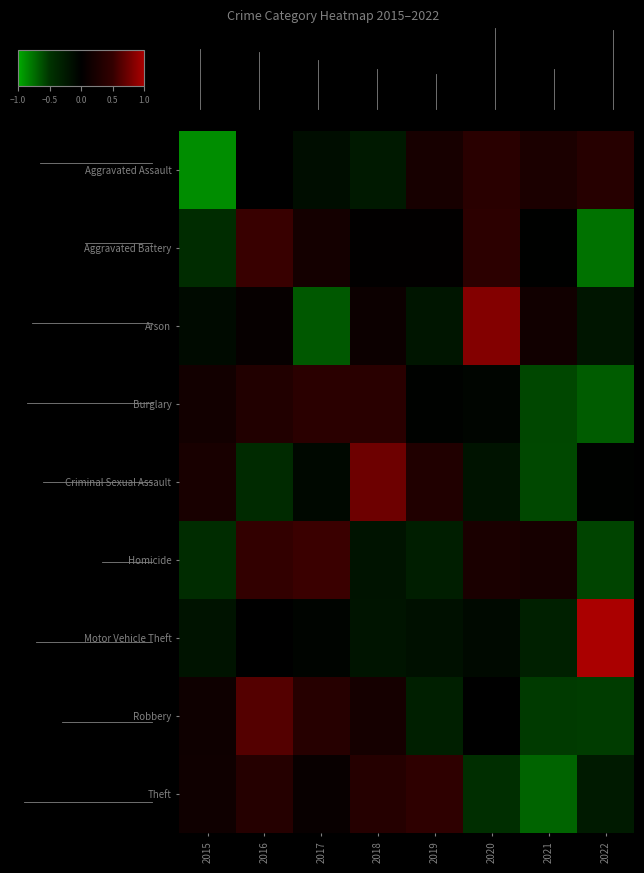

Reading right to left, transcribe all the data shown in this chart.

row_0: 2022=0.4	2021=0.3	2020=0.4	2019=0.2	2018=-0.3	2017=-0.1	2016=-0.0	2015=-0.9
row_1: 2022=-0.8	2021=-0.0	2020=0.4	2019=0.0	2018=0.0	2017=0.2	2016=0.5	2015=-0.4
row_2: 2022=-0.2	2021=0.2	2020=0.8	2019=-0.2	2018=0.1	2017=-0.7	2016=0.1	2015=-0.1
row_3: 2022=-0.7	2021=-0.6	2020=-0.1	2019=-0.0	2018=0.4	2017=0.4	2016=0.3	2015=0.2
row_4: 2022=-0.0	2021=-0.6	2020=-0.2	2019=0.3	2018=0.7	2017=-0.1	2016=-0.4	2015=0.2
row_5: 2022=-0.6	2021=0.2	2020=0.3	2019=-0.3	2018=-0.2	2017=0.5	2016=0.5	2015=-0.4
row_6: 2022=1.0	2021=-0.3	2020=-0.1	2019=-0.2	2018=-0.2	2017=-0.0	2016=-0.0	2015=-0.2
row_7: 2022=-0.5	2021=-0.5	2020=0.0	2019=-0.3	2018=0.2	2017=0.4	2016=0.6	2015=0.1
row_8: 2022=-0.3	2021=-0.7	2020=-0.5	2019=0.5	2018=0.4	2017=0.1	2016=0.4	2015=0.2